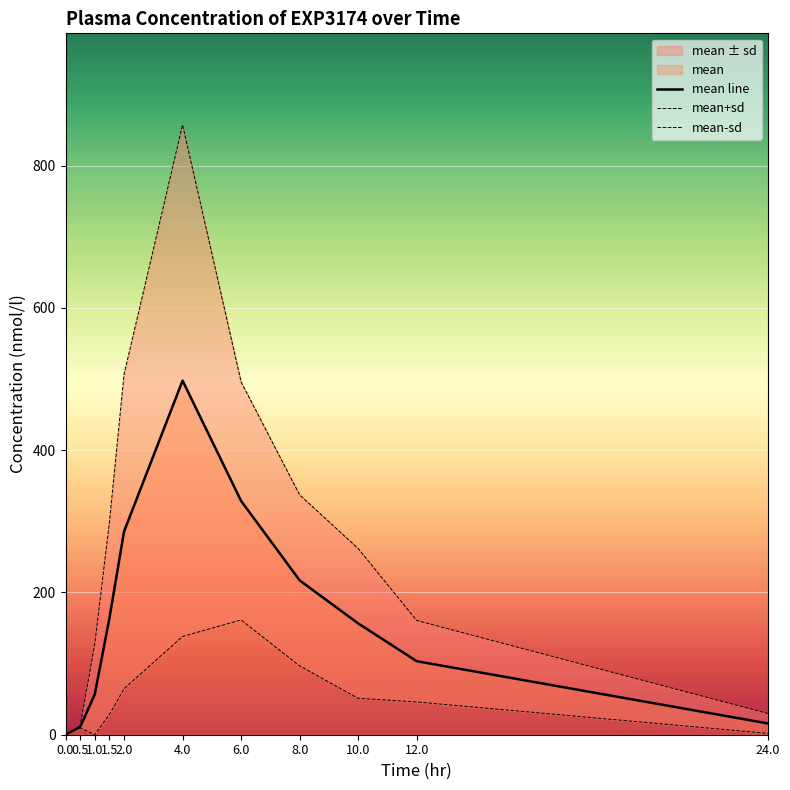

What is the maximum value shown in the chart?

857.2